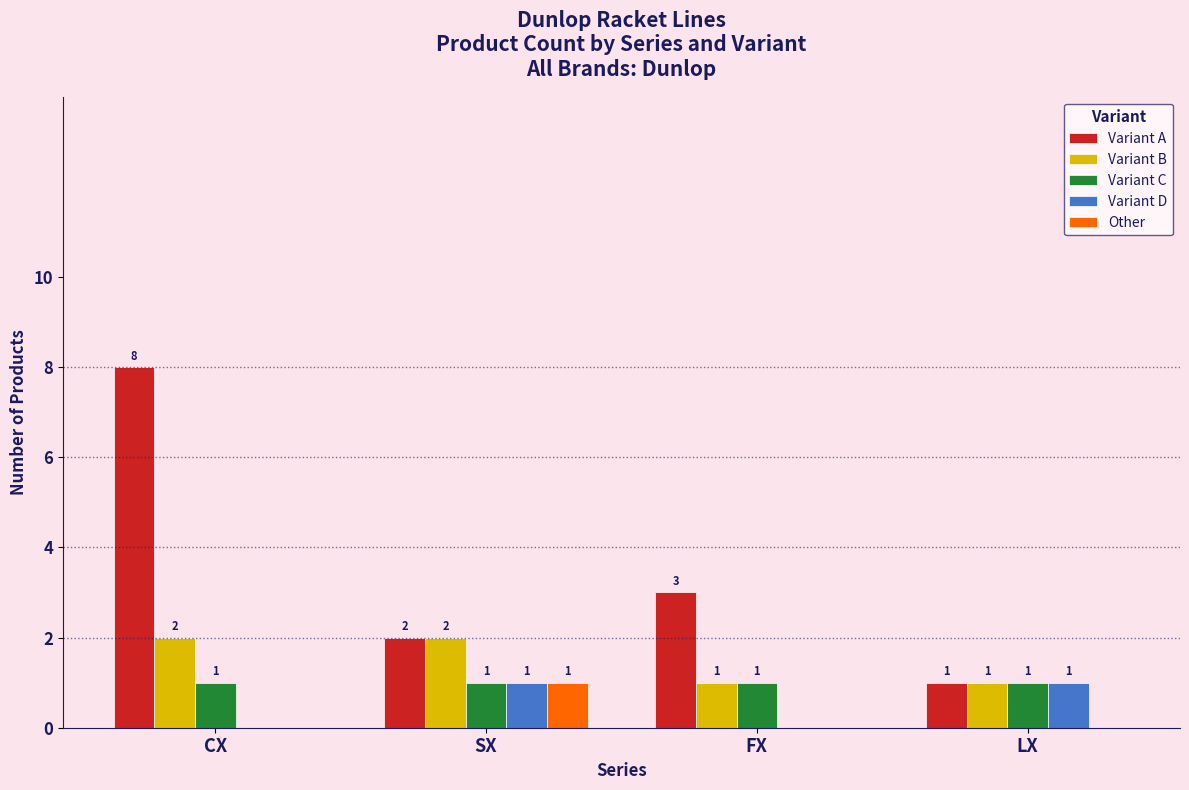

What is the average value of the Variant A series?

4